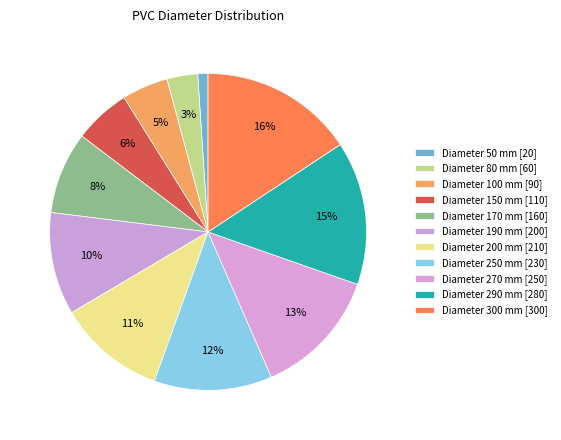

Does any single category account for the majority?

No